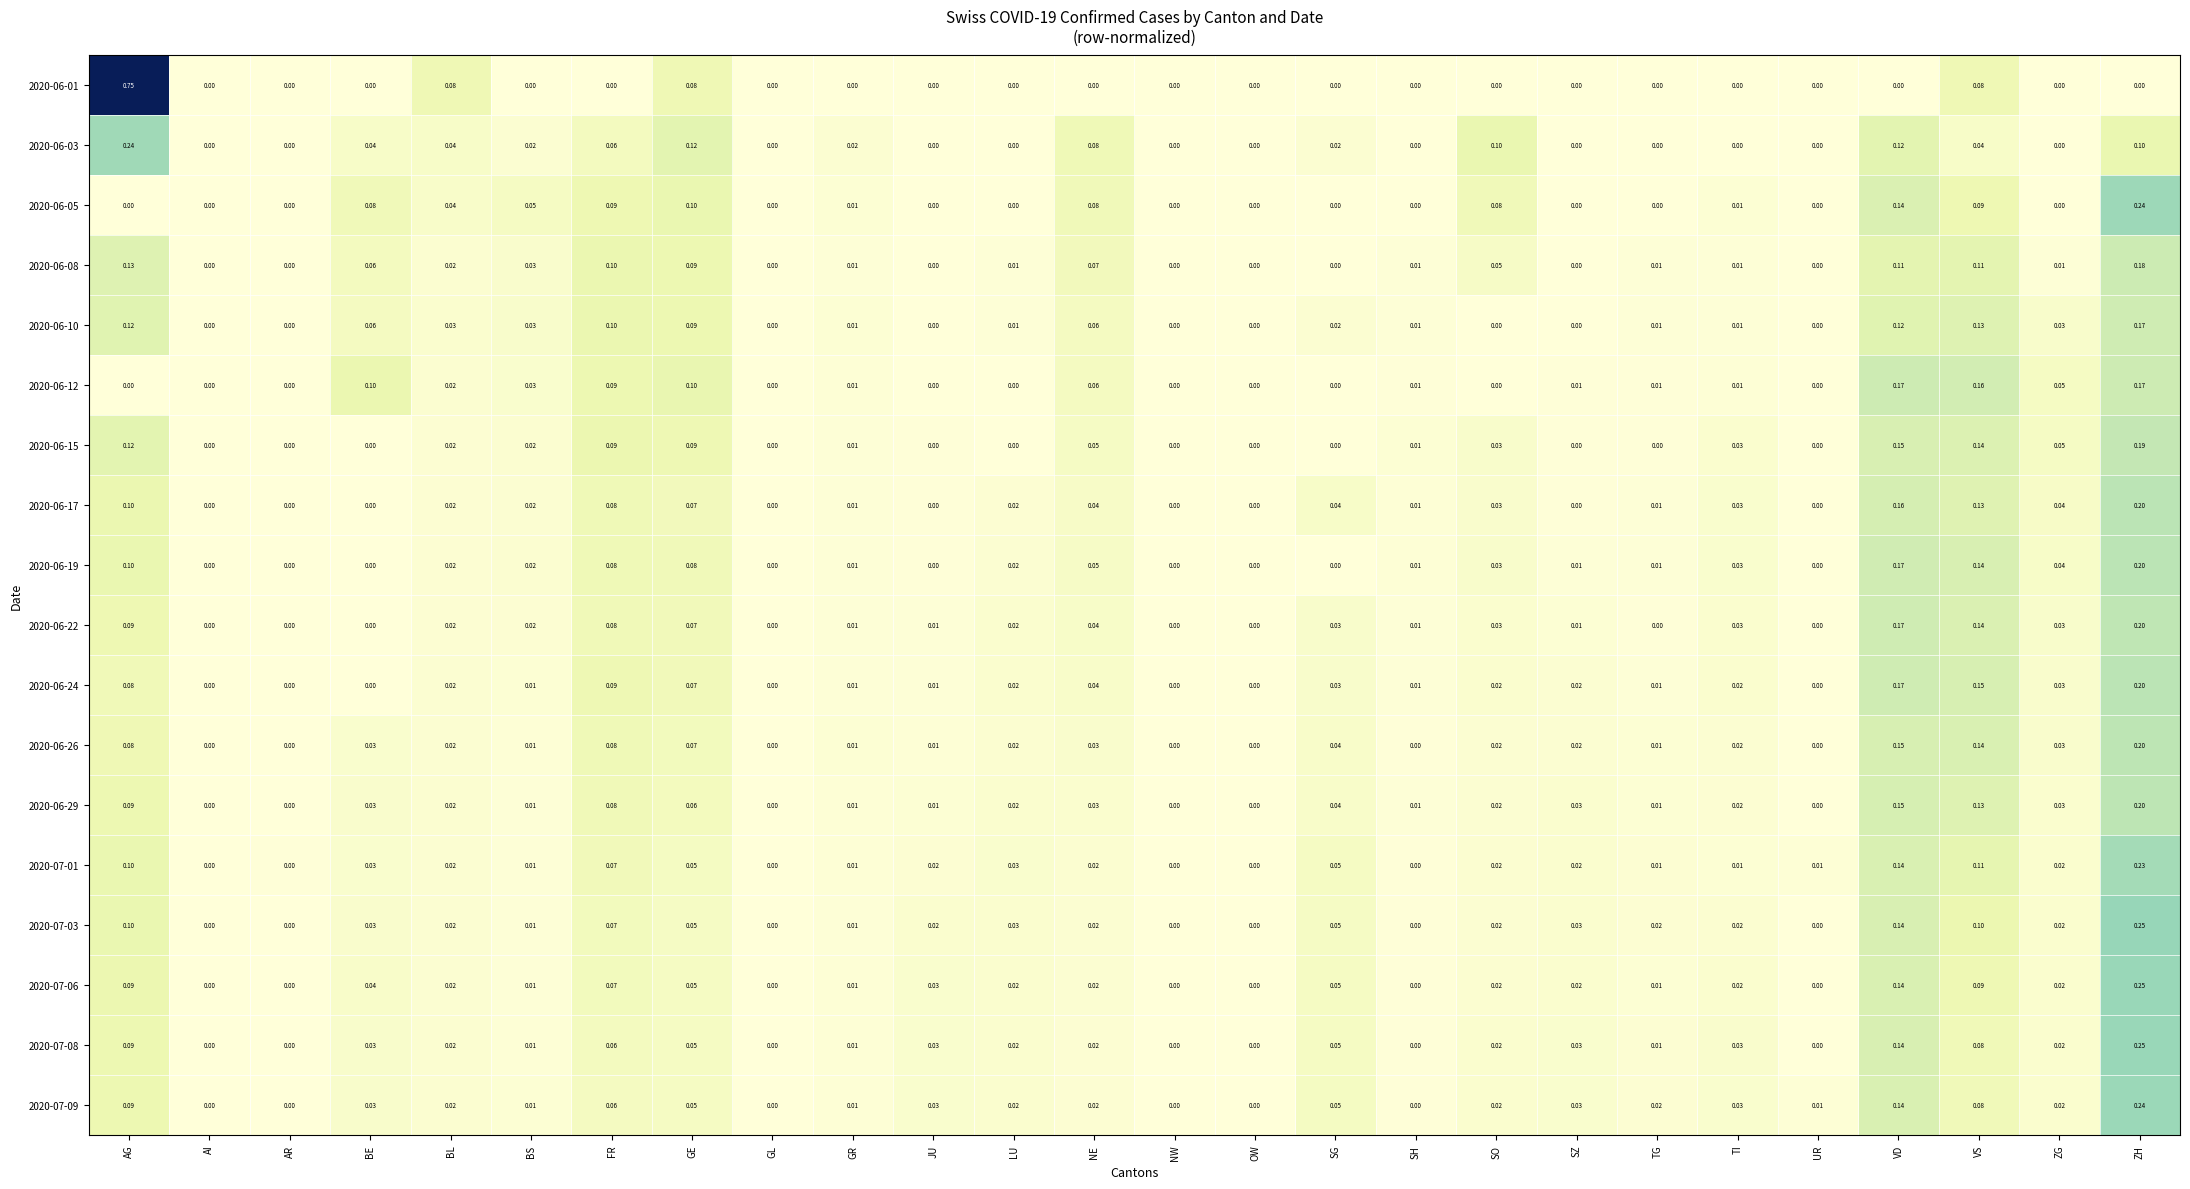

Is the value of 2020-06-24 at GR greater than the value of 2020-06-29 at UR?

Yes